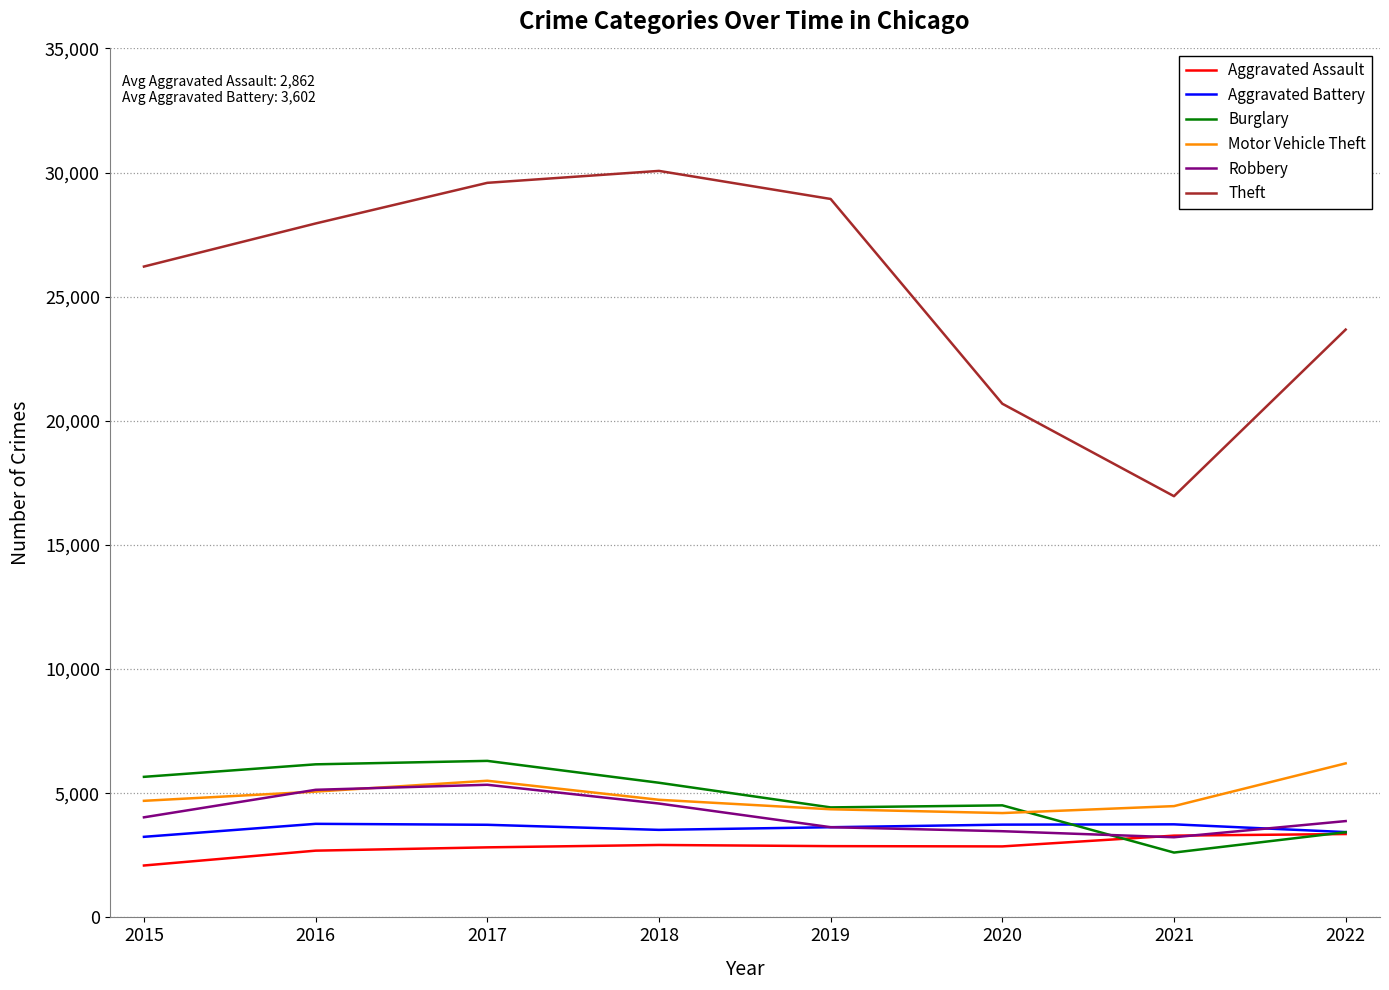

What is the difference between the second highest and minimum values in the Theft series?

12622